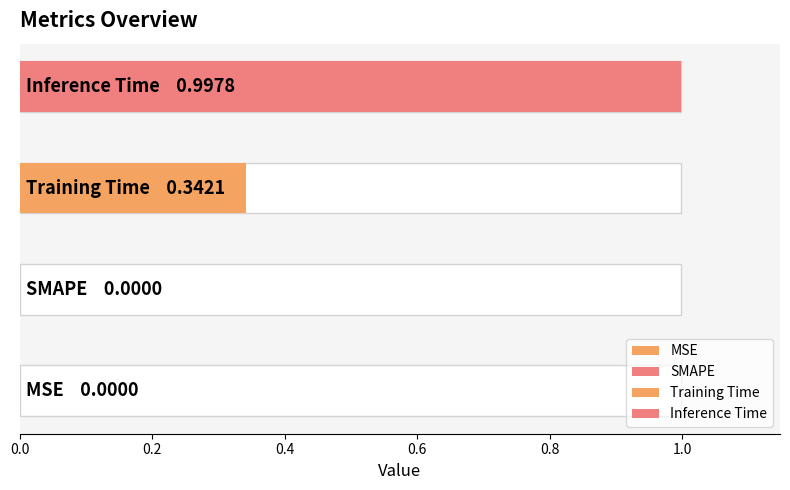

What is the label of the 4th bar from the right?

MSE